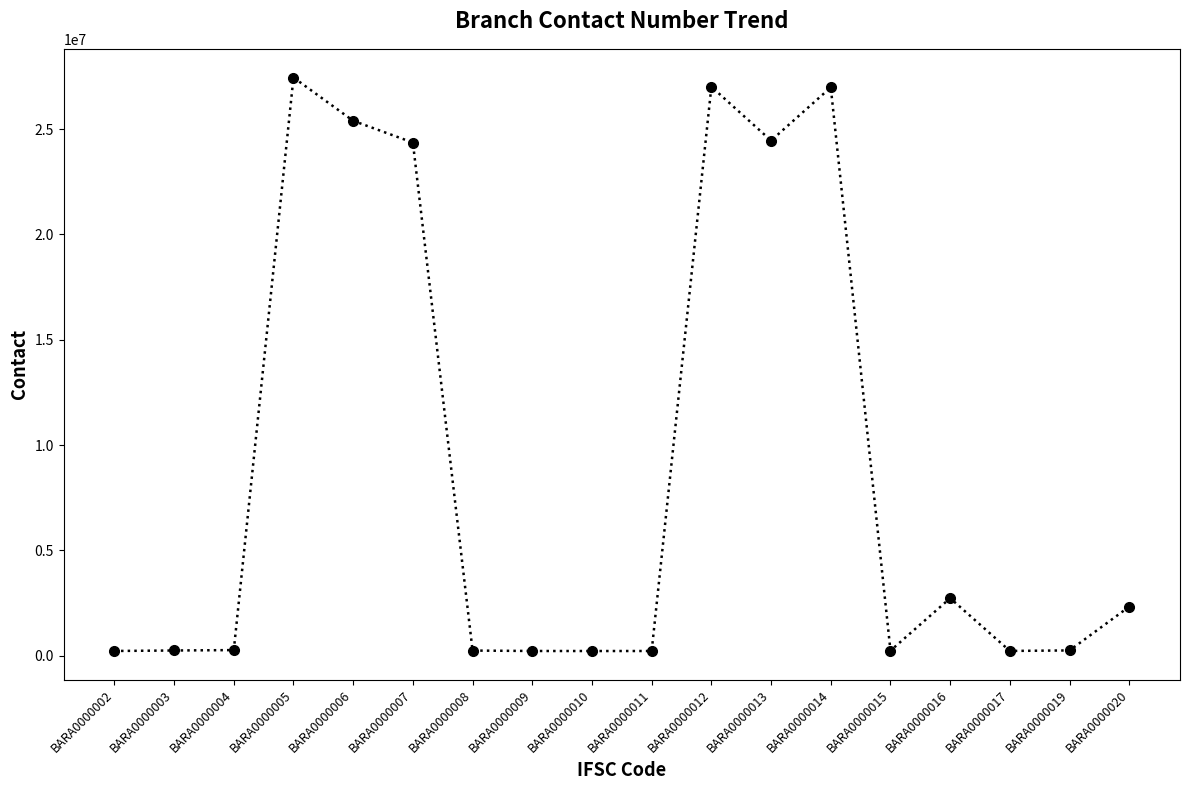

Is it true that the value at BARA0000013 is 24455517?

True